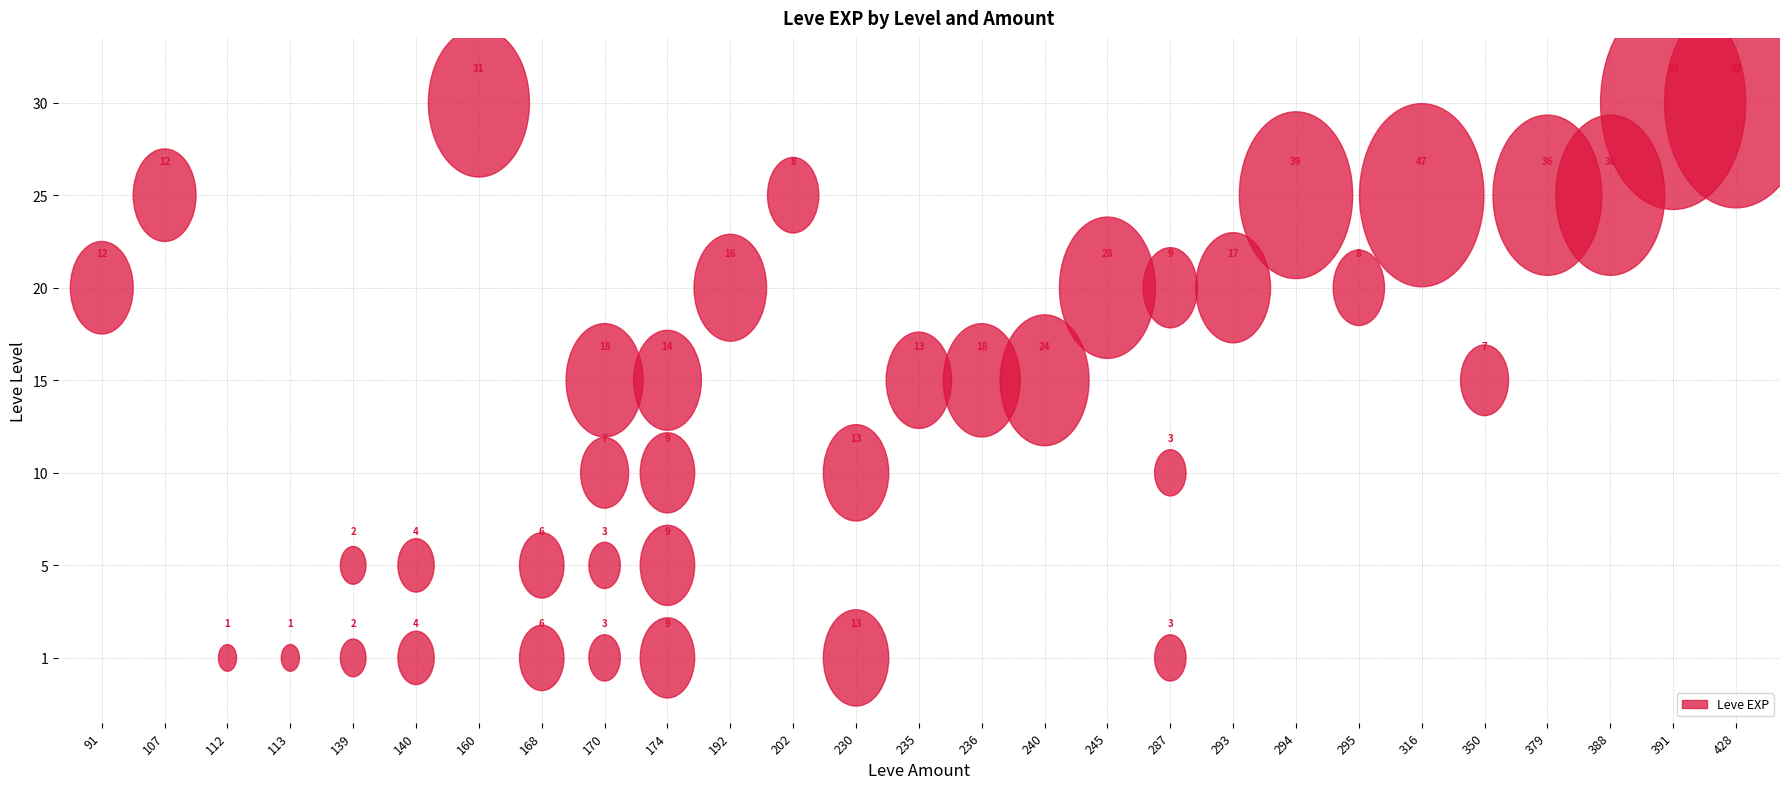

True or false: 15 has a value of 0 at 113.

True